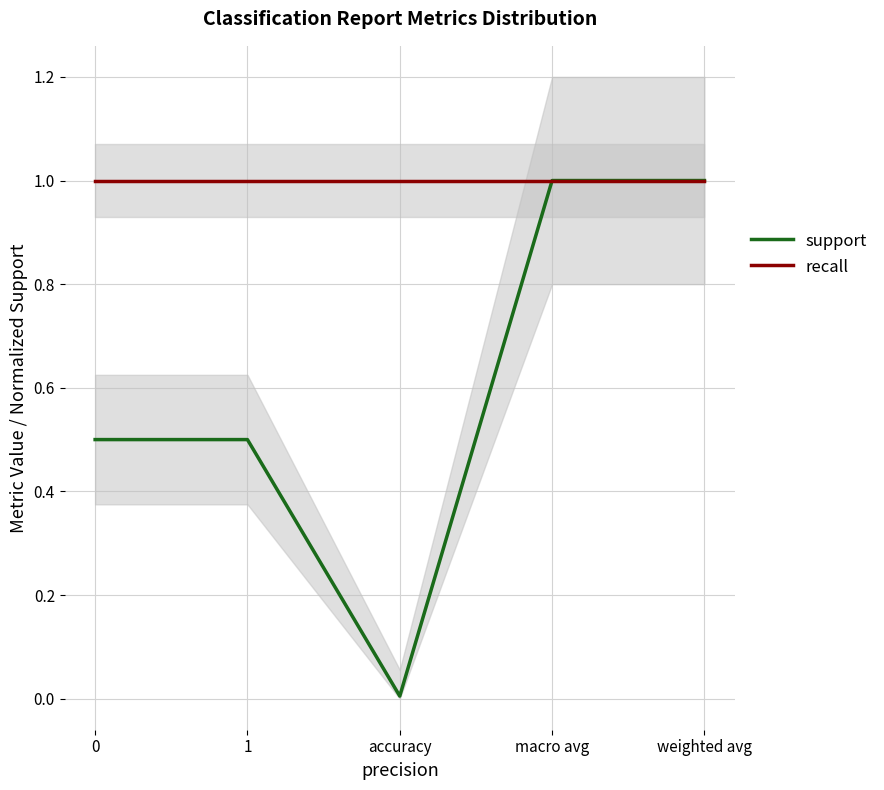

True or false: recall has more than 1 points higher than both neighbors.

False